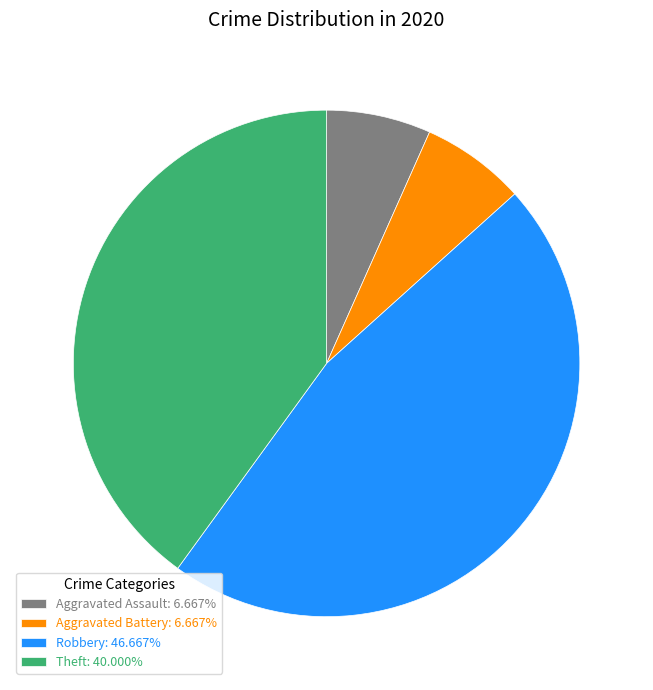

What is the ratio of the value at Aggravated Battery: 6.667% to the value at Aggravated Assault: 6.667%?

1.0